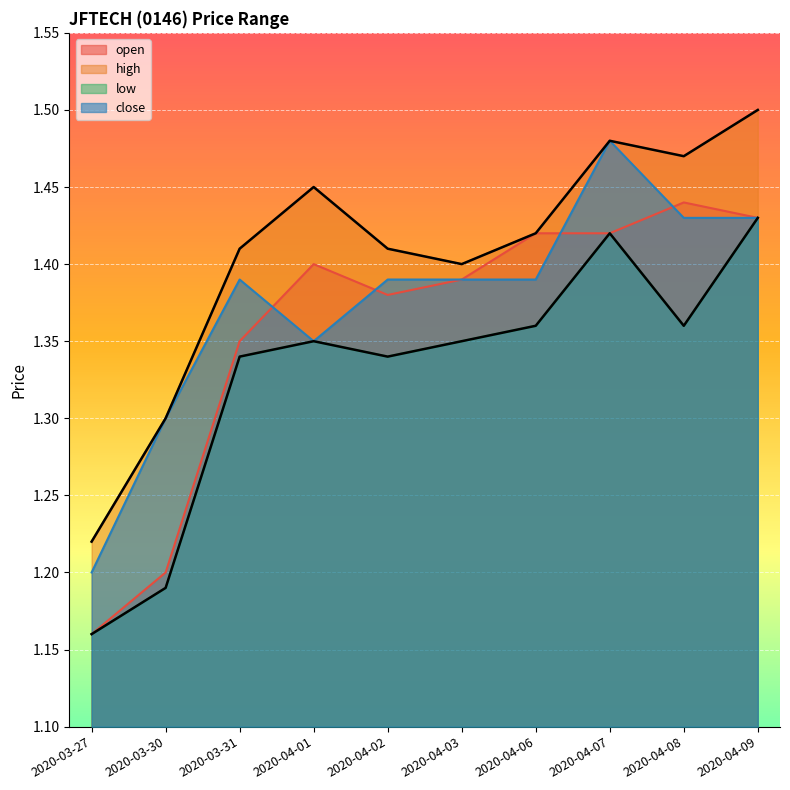

How many lines are shown in the chart?

4